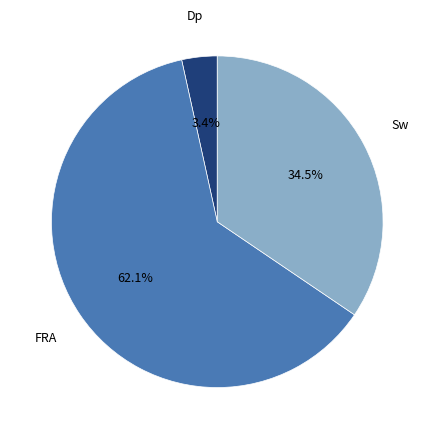

To the nearest percent, what percentage of the pie is FRA?

62%